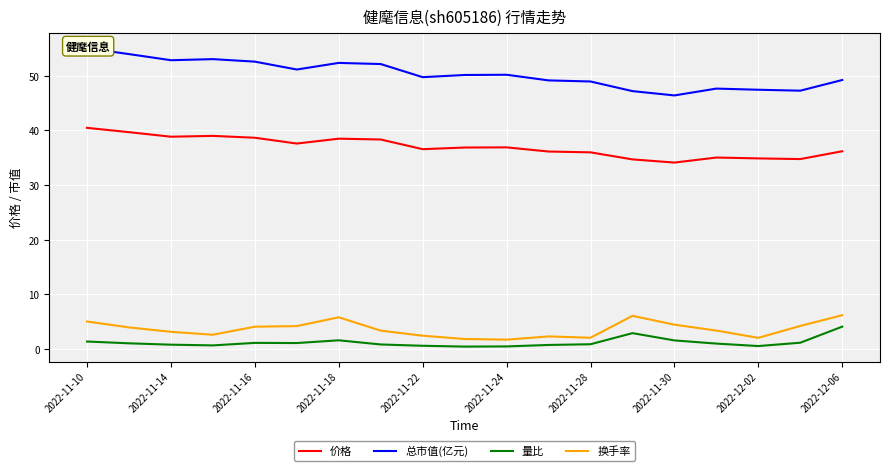

Is it true that 价格 equals 36.9 at 2022-11-24?

True